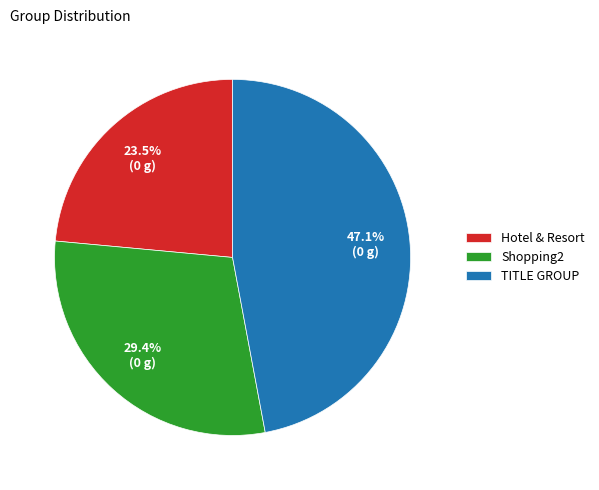

The TITLE GROUP slice represents 52% of the pie. True or false?

False